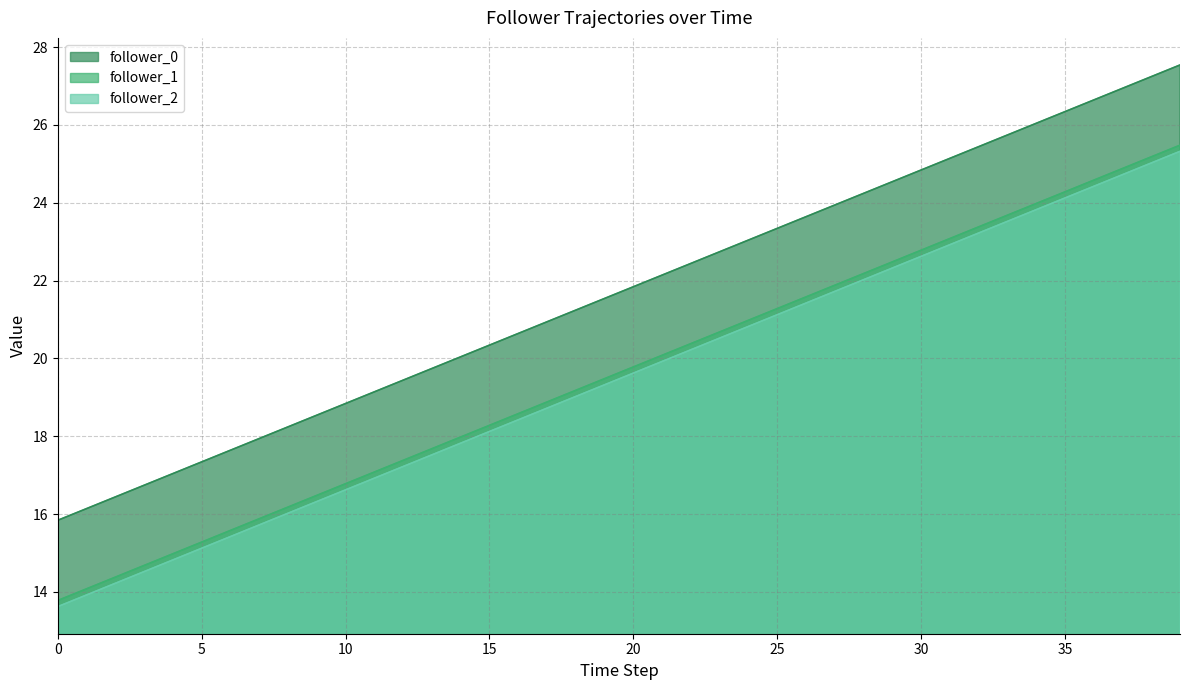

How many distinct data groups are displayed?

3